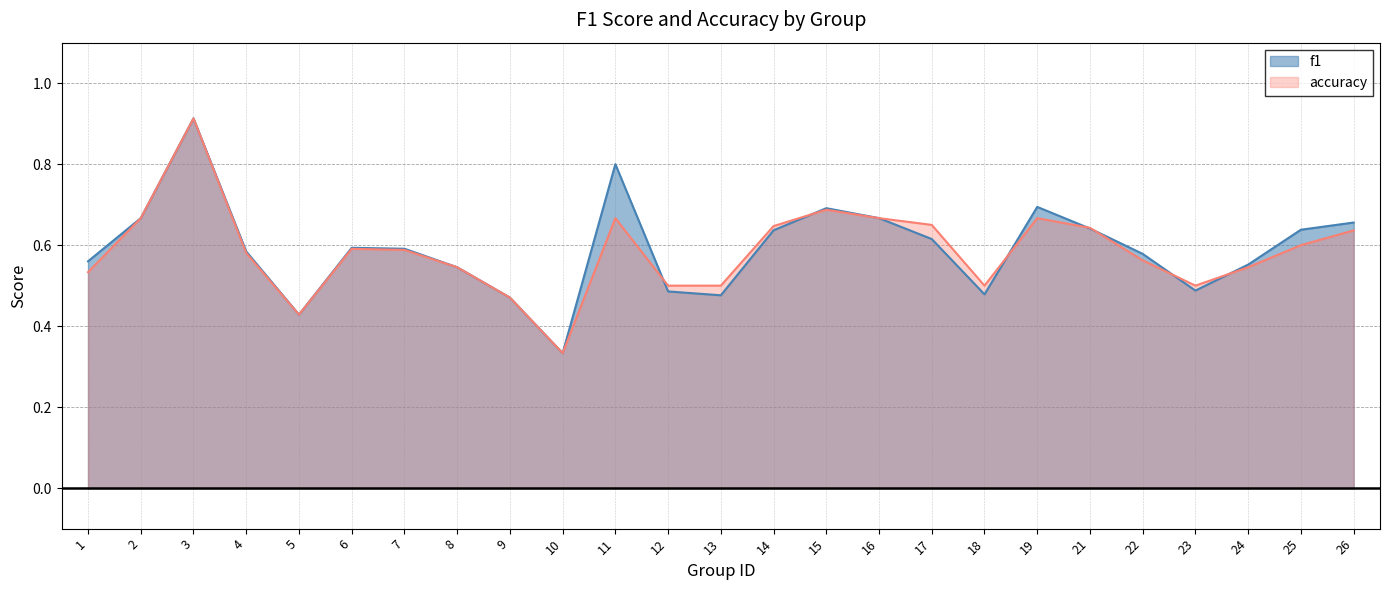

Which has a higher value, 17 or 2?

2